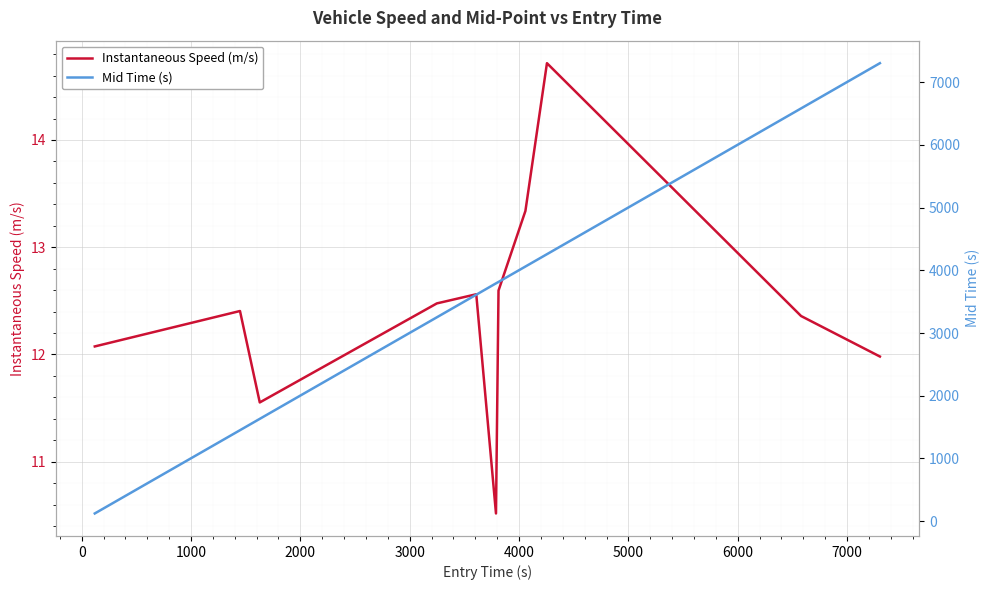

What is the value of the Mid Time (s) point at the 8th from the left?

4061.3